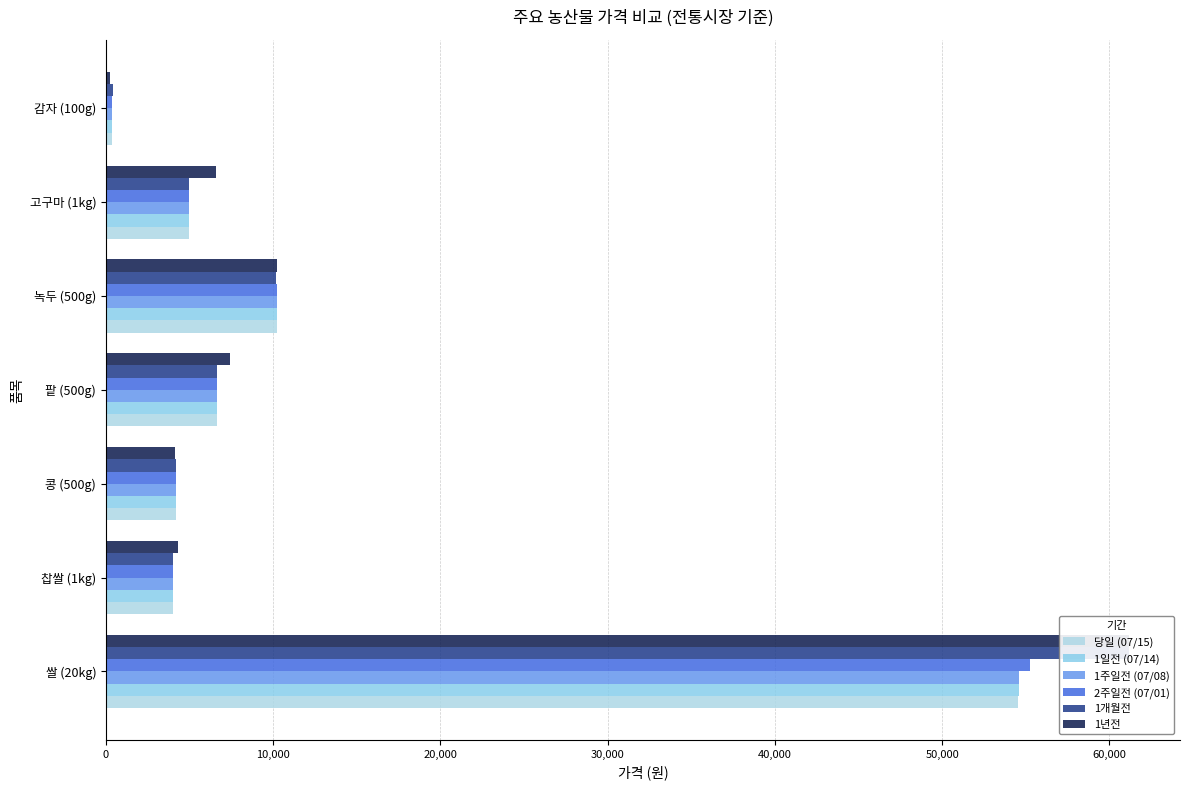

The value of 1주일전 (07/08) at 팥 (500g) is 11840. True or false?

False